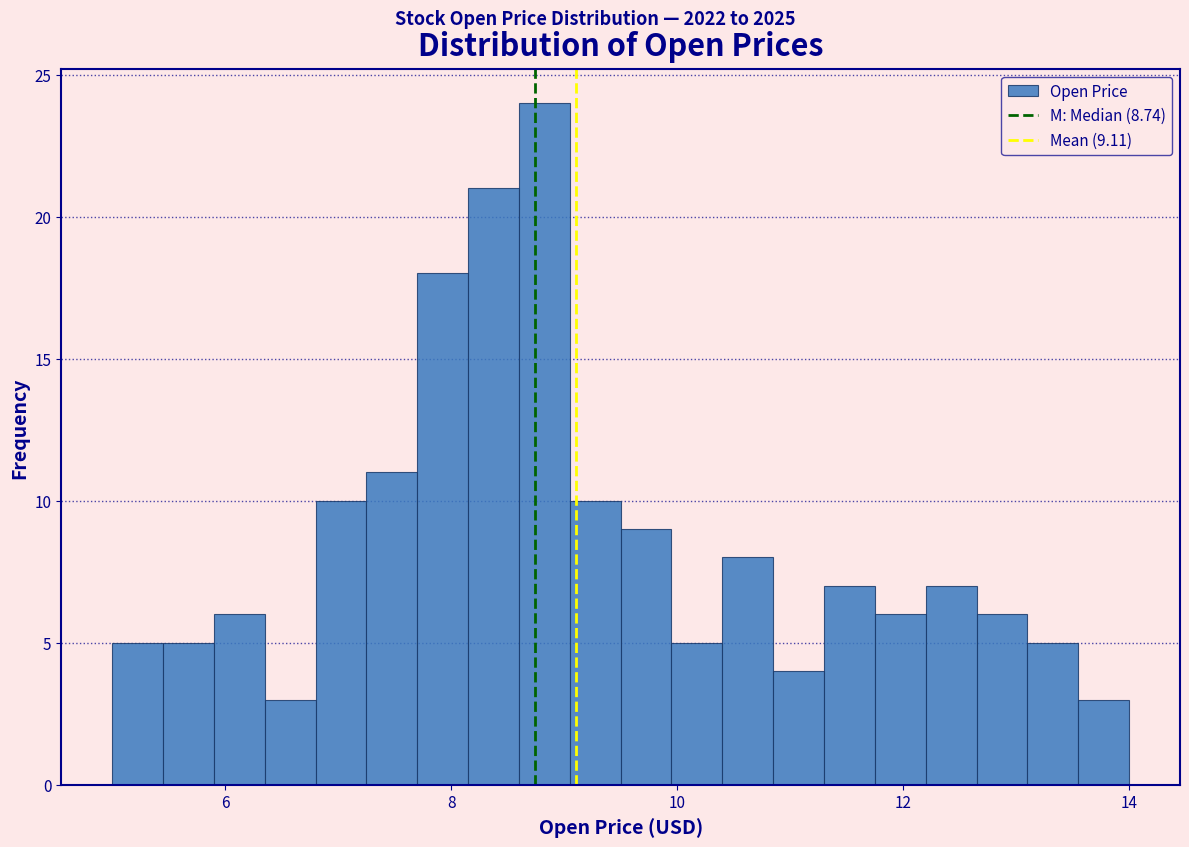

Read against the x-axis, roughly where is the centre of the tallest bar?

8.8